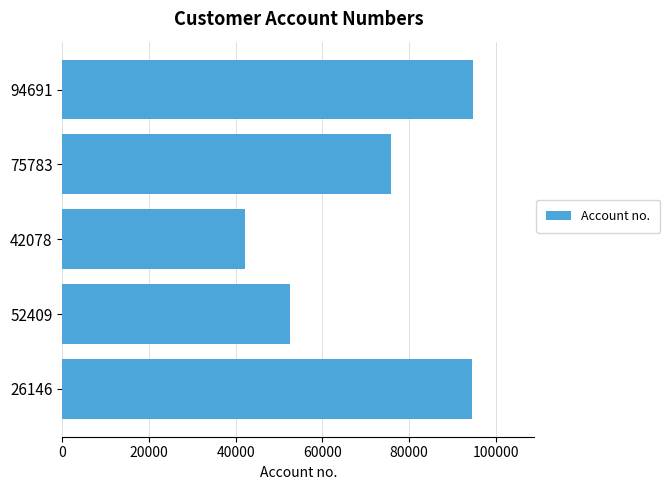

How many data points are less than 75783?

2